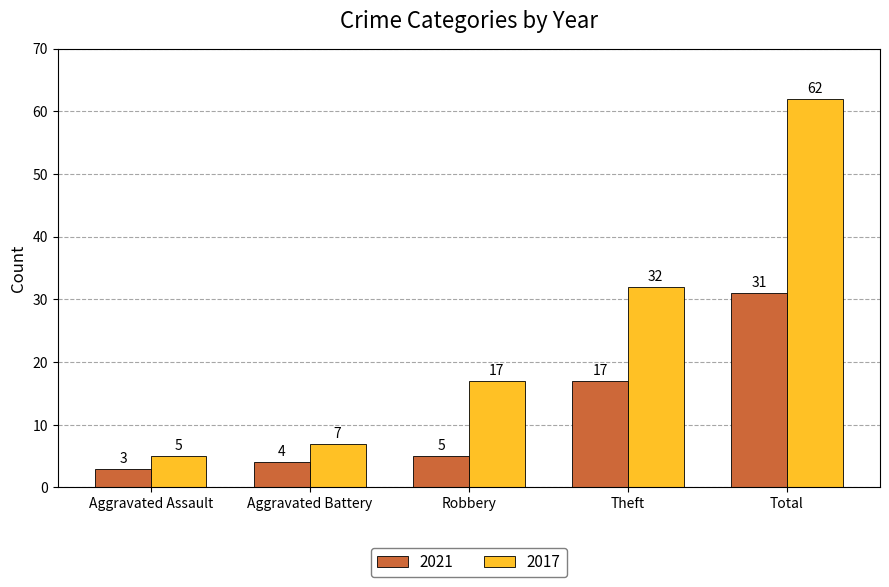

Are the bars horizontal?

No